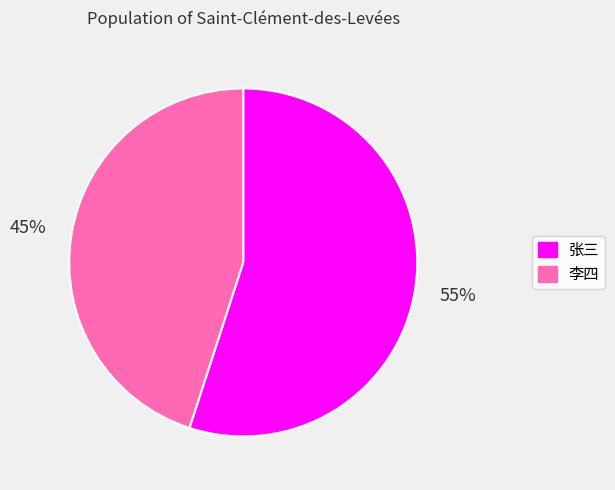

True or false: 张三 accounts for 55% of the total.

True